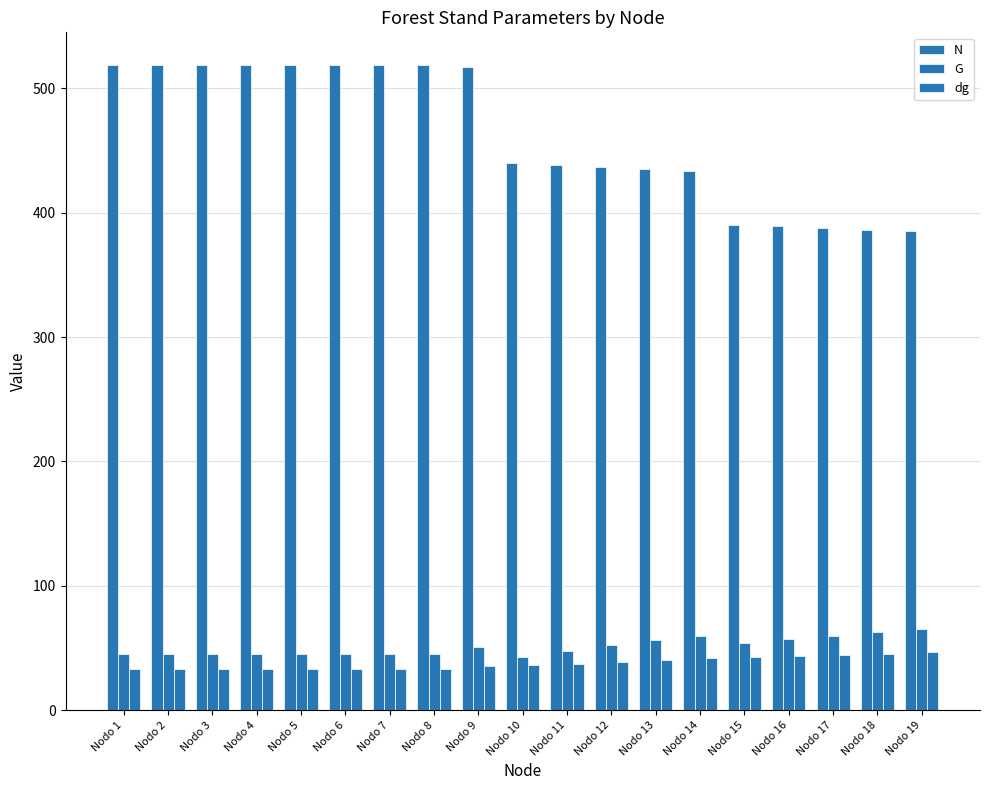

What is the difference between the maximum and minimum values in the G series?

22.1